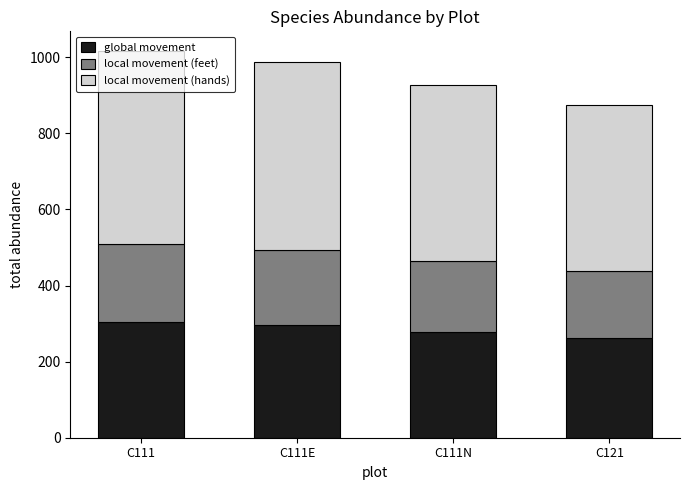

What is the total value across all series at C121?

875.0